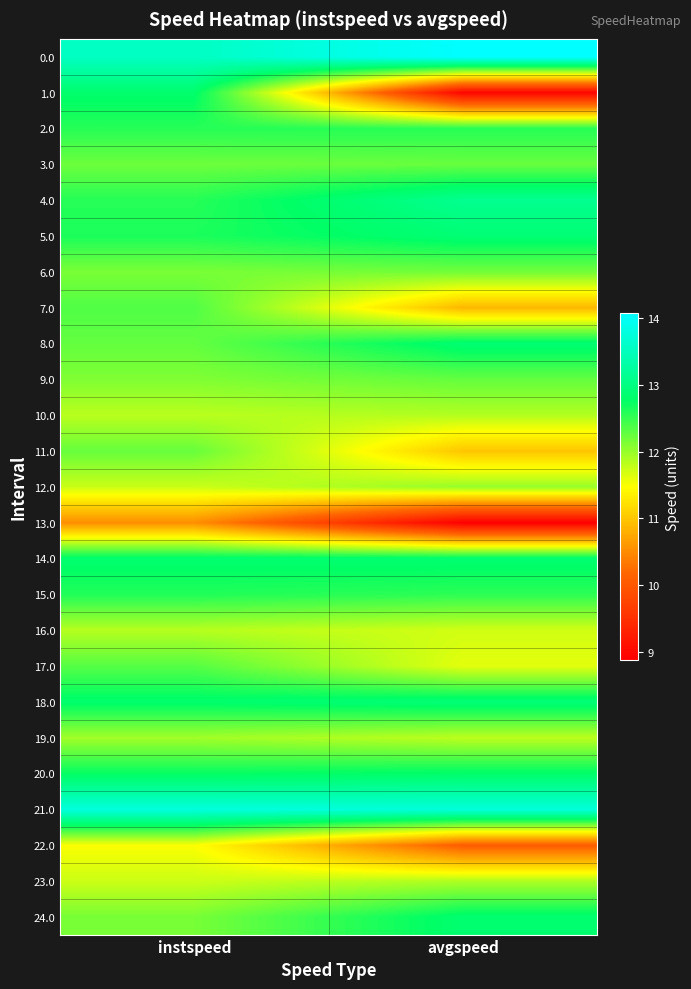

Reading left to right, what are all the values shown in this chart?

0.0: instspeed=13.5	avgspeed=14.1
1.0: instspeed=12.8	avgspeed=9.0
2.0: instspeed=12.6	avgspeed=12.6
3.0: instspeed=12.2	avgspeed=12.2
4.0: instspeed=12.6	avgspeed=13.1
5.0: instspeed=12.6	avgspeed=12.9
6.0: instspeed=12.2	avgspeed=12.2
7.0: instspeed=12.4	avgspeed=10.9
8.0: instspeed=12.3	avgspeed=12.9
9.0: instspeed=12.1	avgspeed=12.3
10.0: instspeed=11.8	avgspeed=11.9
11.0: instspeed=12.2	avgspeed=11.0
12.0: instspeed=11.7	avgspeed=12.0
13.0: instspeed=10.5	avgspeed=8.9
14.0: instspeed=12.8	avgspeed=12.9
15.0: instspeed=12.6	avgspeed=12.5
16.0: instspeed=11.8	avgspeed=11.7
17.0: instspeed=12.3	avgspeed=11.6
18.0: instspeed=12.8	avgspeed=12.9
19.0: instspeed=12.0	avgspeed=11.8
20.0: instspeed=12.7	avgspeed=12.8
21.0: instspeed=13.8	avgspeed=13.8
22.0: instspeed=11.5	avgspeed=10.1
23.0: instspeed=11.7	avgspeed=11.9
24.0: instspeed=12.2	avgspeed=12.8